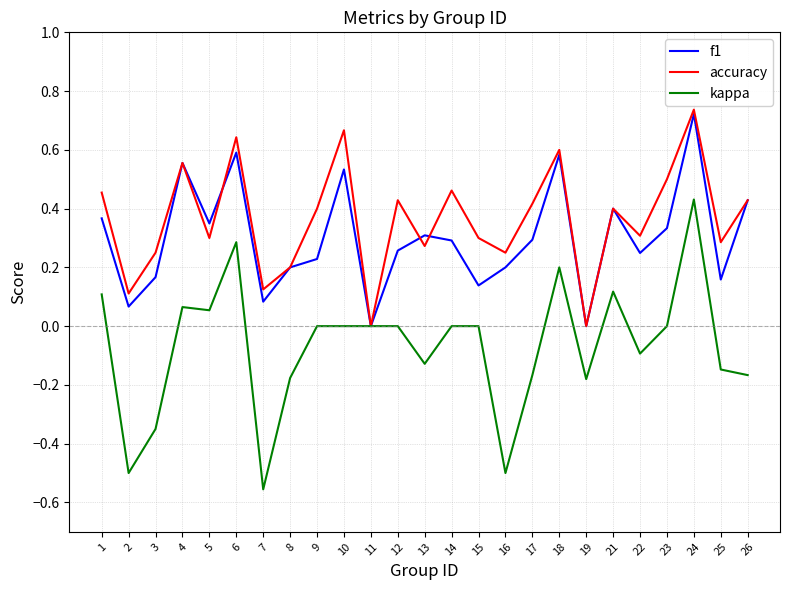

At which category is the sum across all series the highest?

24